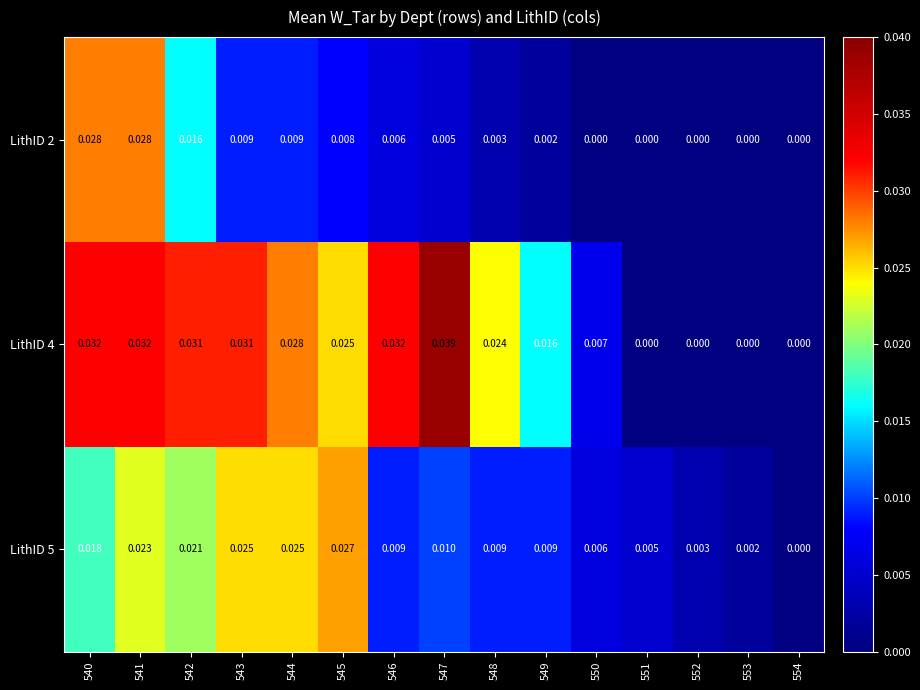

How many distinct data groups are displayed?

3